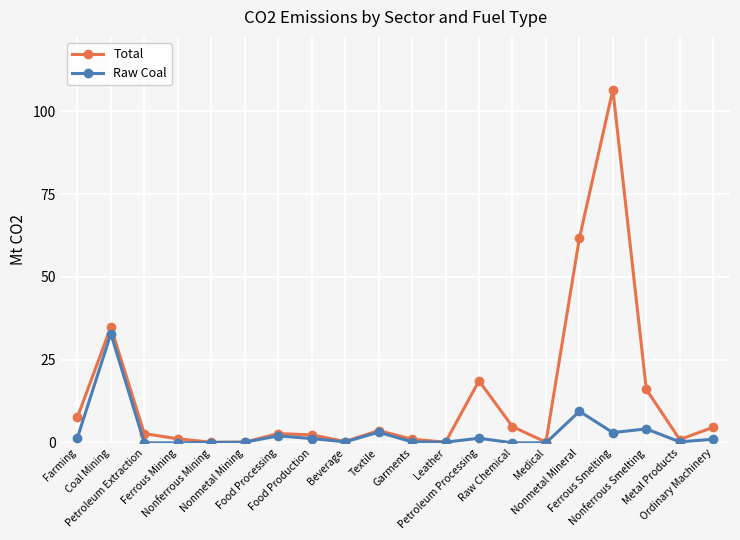

What are all the series names shown in the legend?

Total, Raw Coal